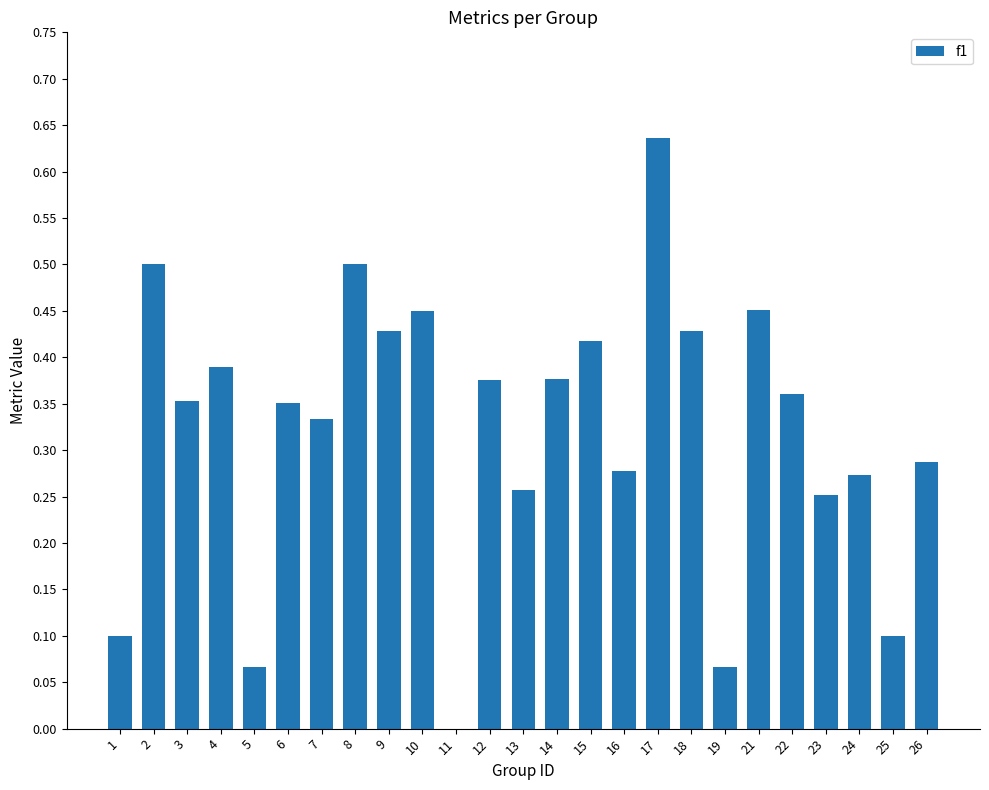

At which label is the value closest to 0?

11